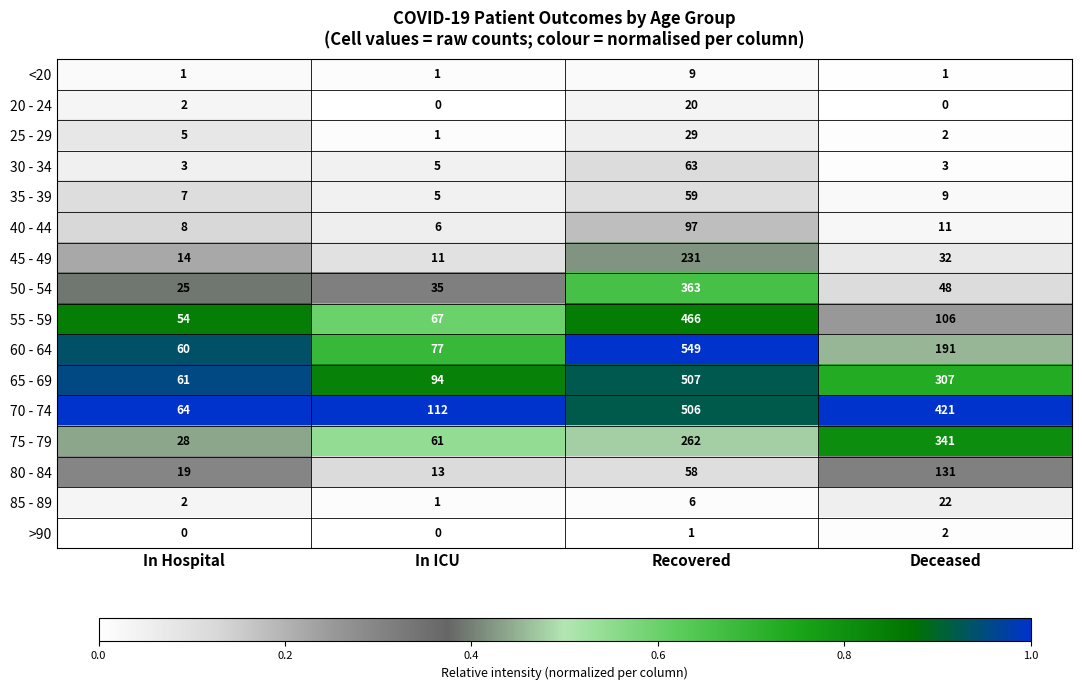

Read the 35 - 39 value at Recovered.

59